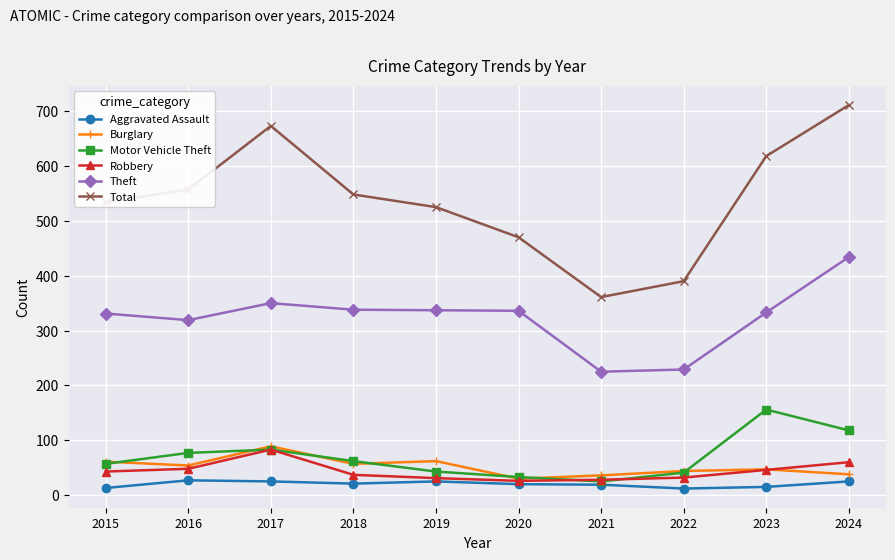

Which series has the largest range (max minus min)?

Total